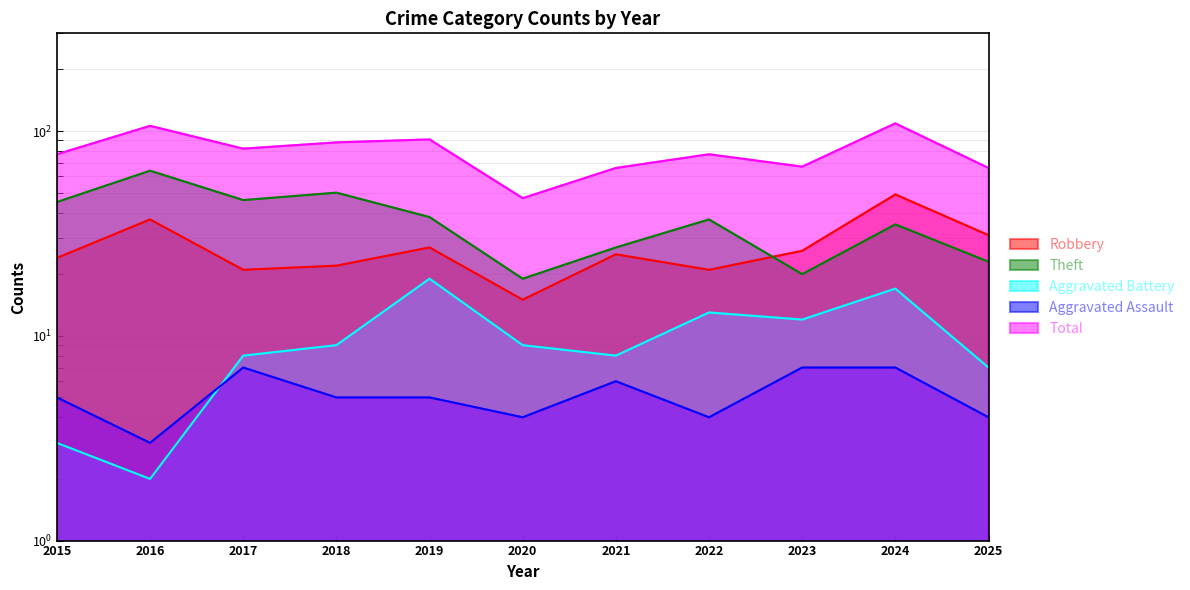

List the labels in order of Robbery value, largest first.

2024, 2016, 2025, 2019, 2023, 2021, 2015, 2018, 2017, 2022, 2020